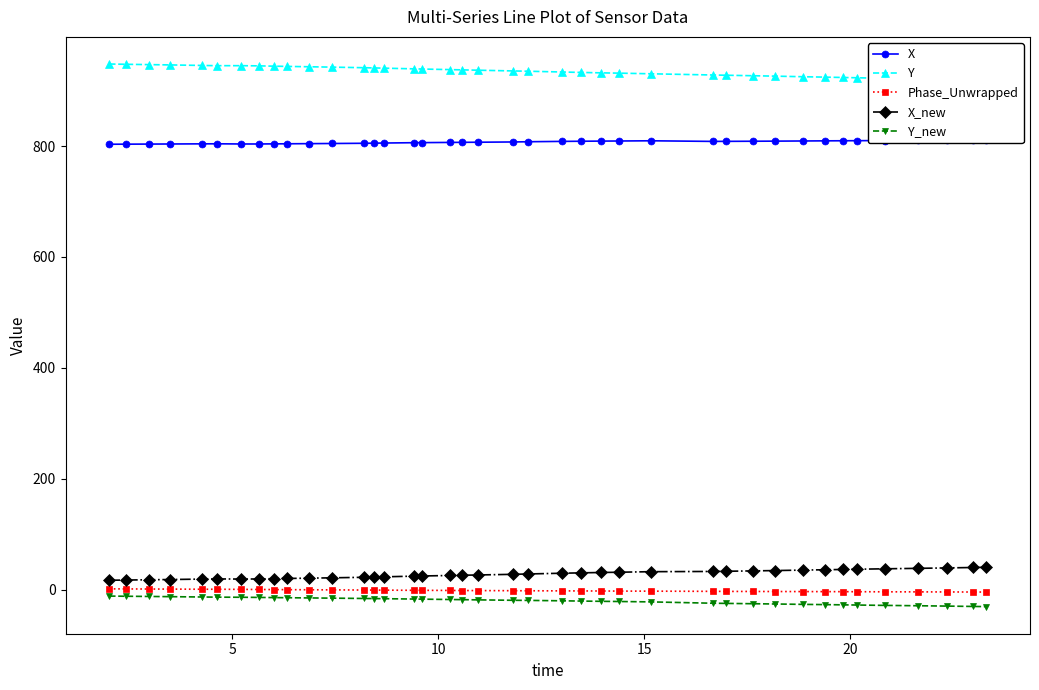

What is the value of the X_new point at the 32nd from the left?

35.1